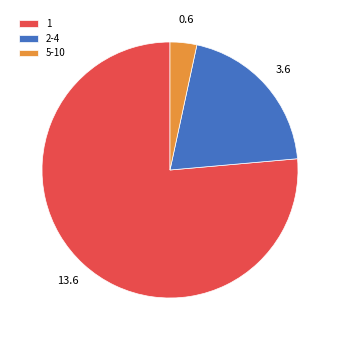

How many slices are in this pie chart?

3